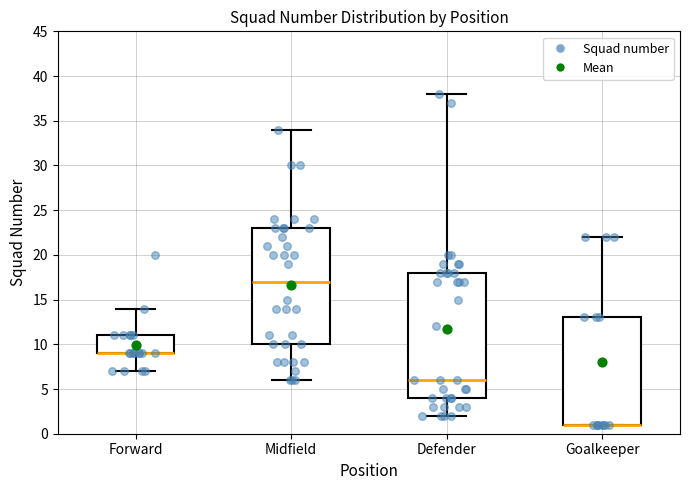

Comparing the boxes themselves (not the whiskers), which one is the tallest?

Defender